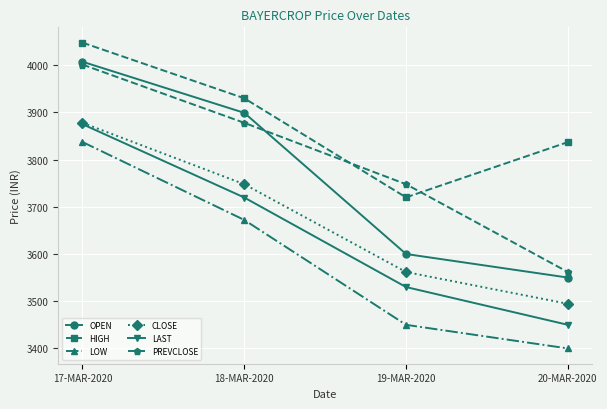

What is the greatest value displayed?

4047.7